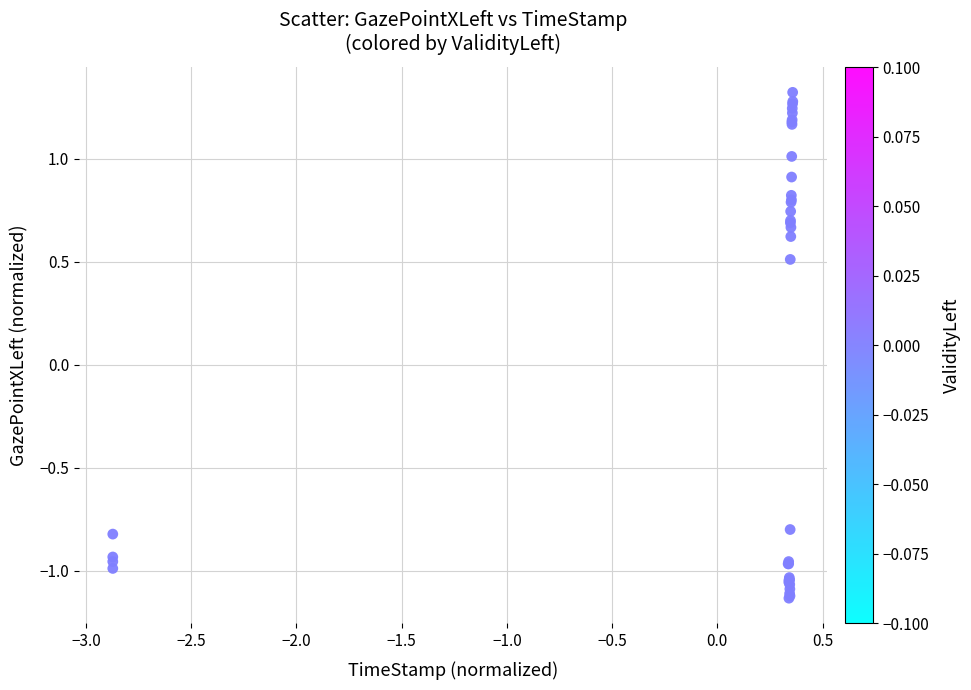

What Y value in the scatter plot is closest to 0?

0.5